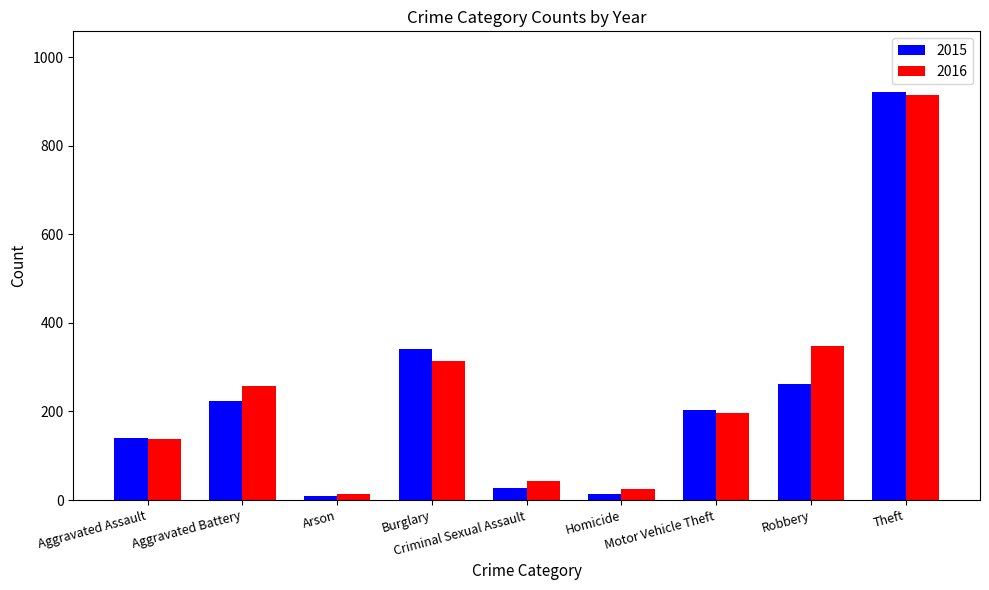

What is the average value of the 2016 series?

250